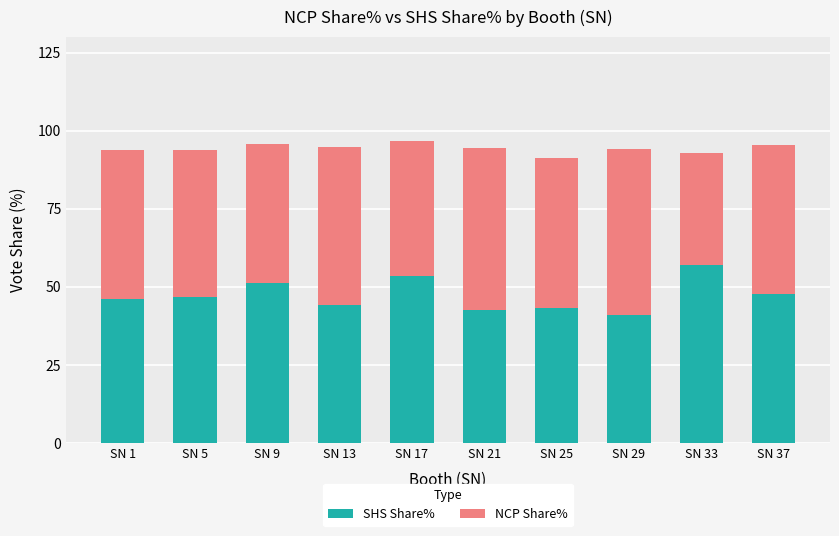

Does the chart contain any negative values?

No